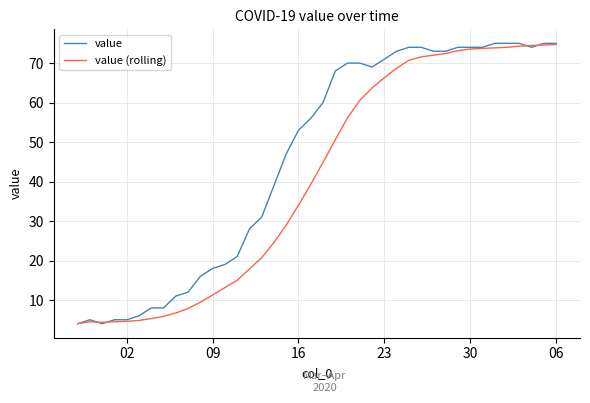

List the series in order of their overall mean, lowest first.

value (rolling), value